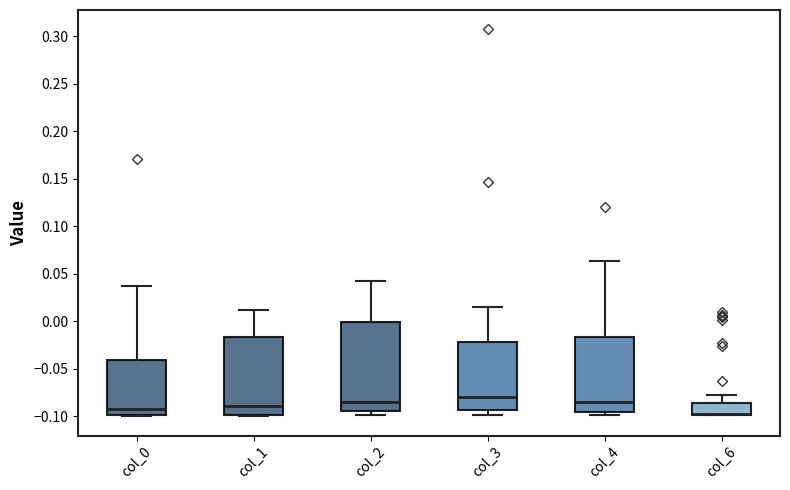

Reading left to right, read every box against the y-axis: the position of its median line, the range the box covers, and the ends of its whiskers. The values are not printed on the chart, so give them approximately, as read against the axis.

col_0: median -0.090, box -0.100 to -0.040, whiskers -0.100 to 0.035
col_1: median -0.090, box -0.100 to -0.015, whiskers -0.100 to 0.010
col_2: median -0.085, box -0.095 to 0.000, whiskers -0.100 to 0.040
col_3: median -0.080, box -0.095 to -0.020, whiskers -0.100 to 0.015
col_4: median -0.085, box -0.095 to -0.015, whiskers -0.100 to 0.065
col_6: median -0.095 (drawn on the box's lower edge), box -0.100 to -0.085, whiskers -0.100 to -0.075